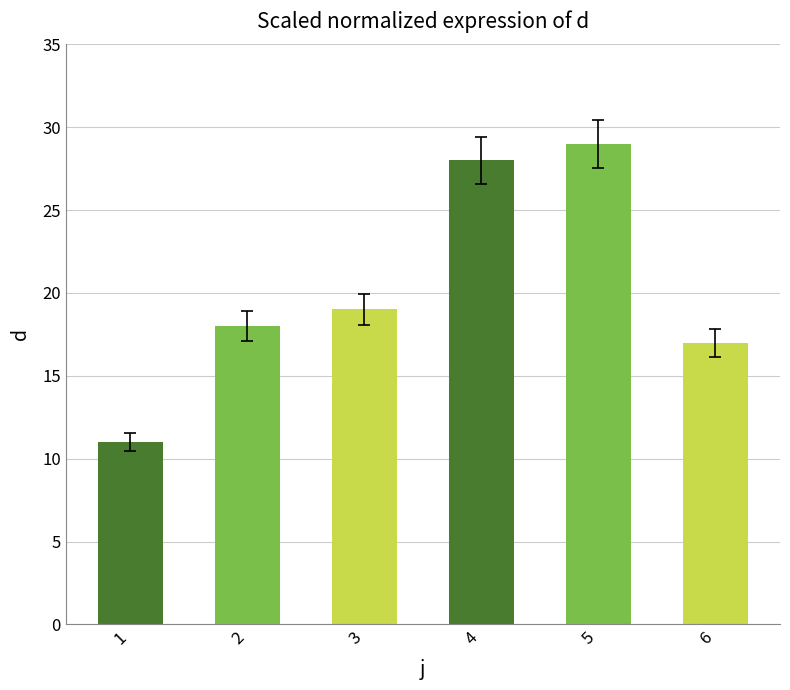

How many data points does each series have?

6